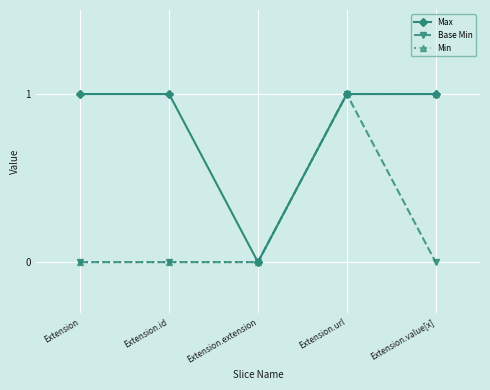

What position from the left is Extension.url?

4